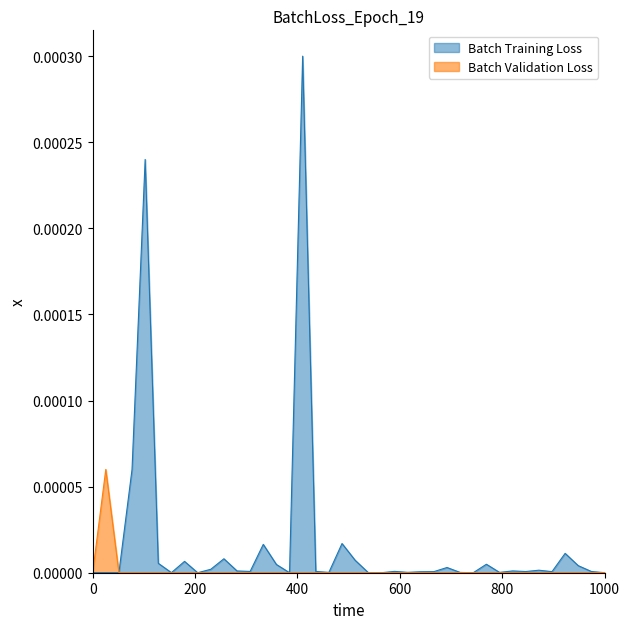

Rank the series by their average value, from lowest to highest.

Batch Validation Loss, Batch Training Loss